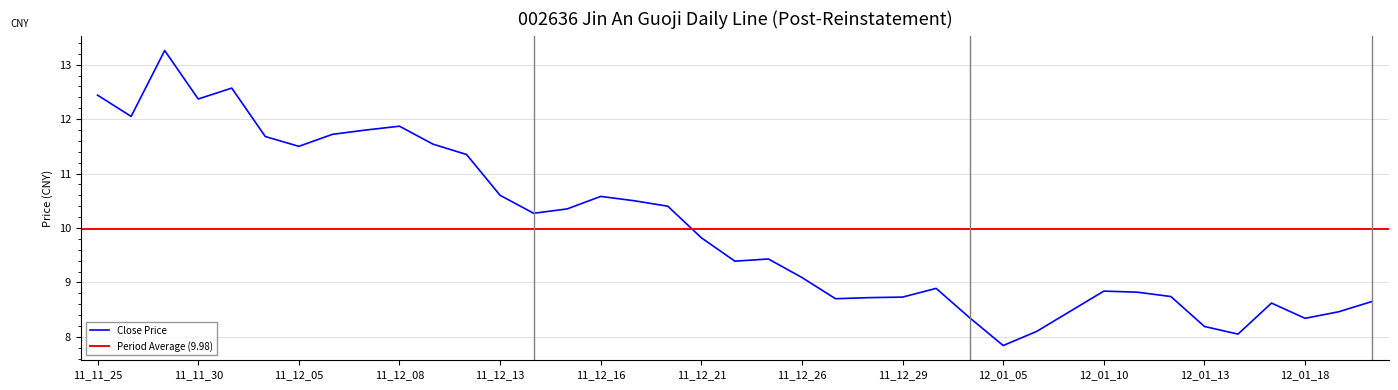

What is the average value?

10.0